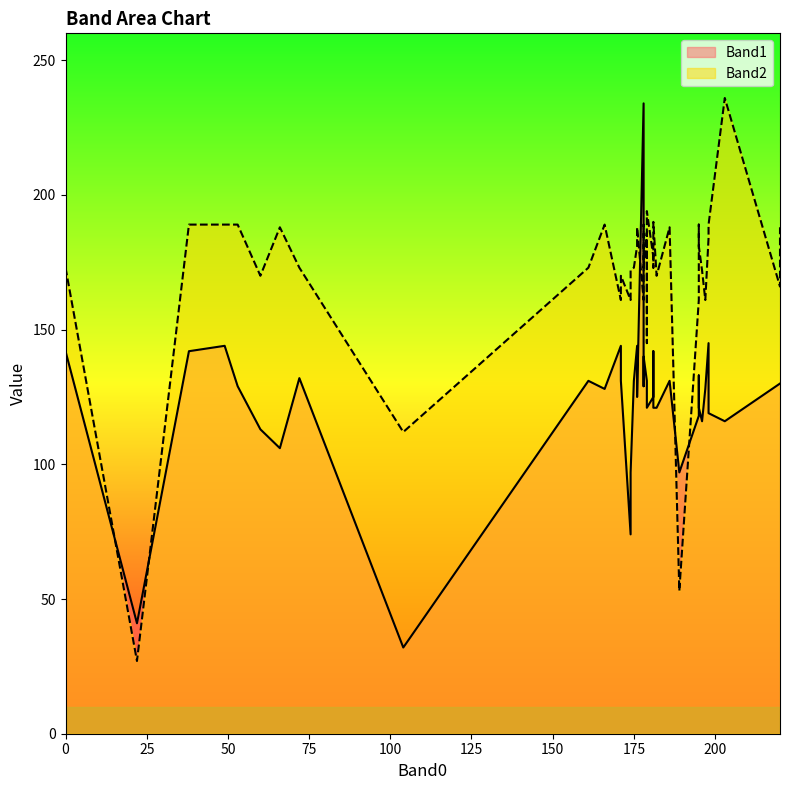

Which series has the largest total across all categories?

Band2